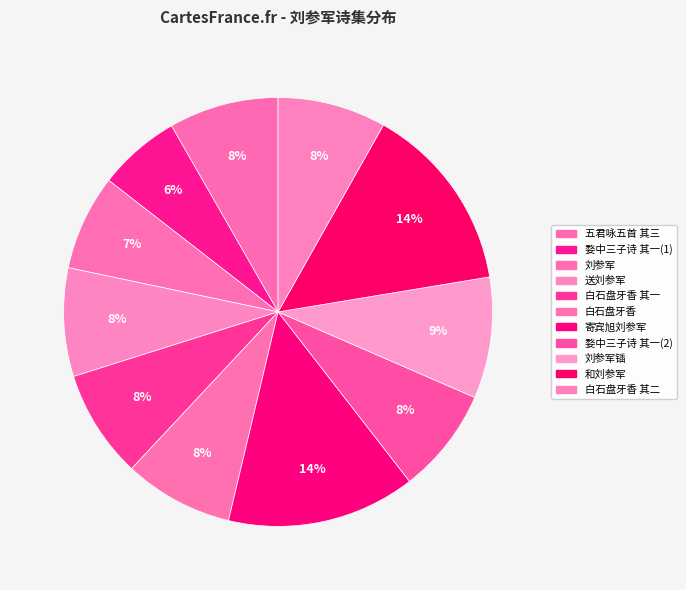

What portion of the pie excludes 寄宾旭刘参军?

85.8%